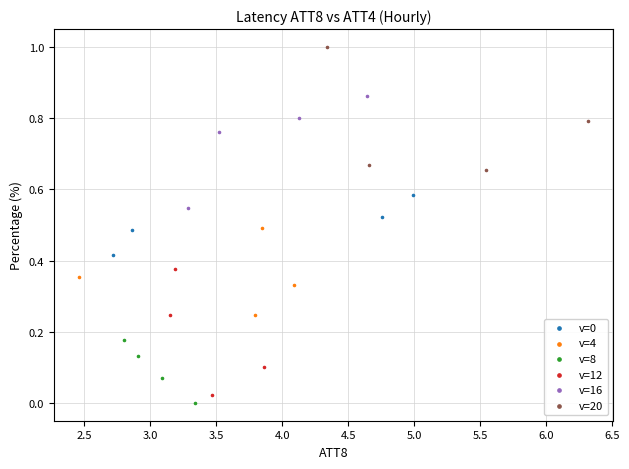

Which series contains the highest Y value?

v=20